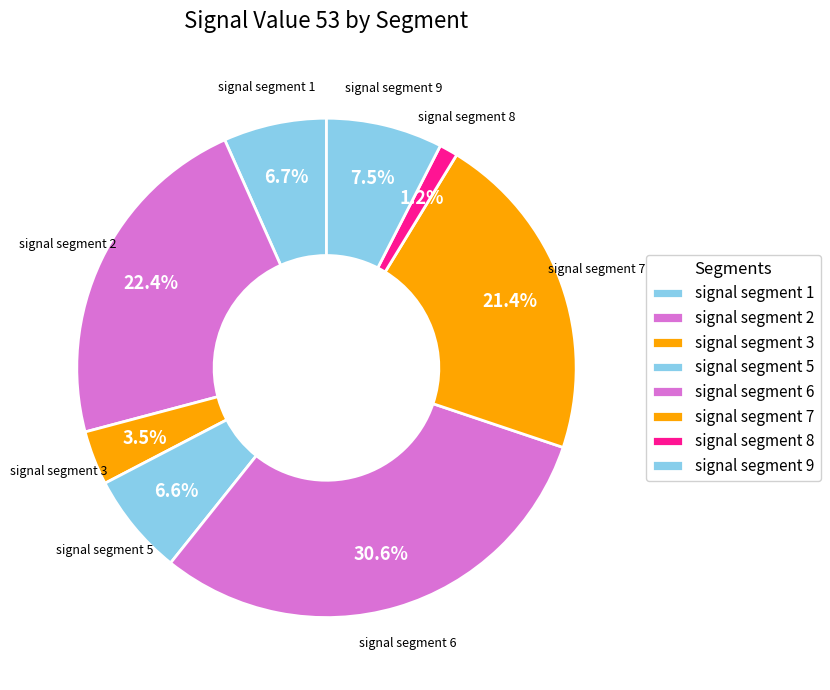

How many slices are in this pie chart?

8